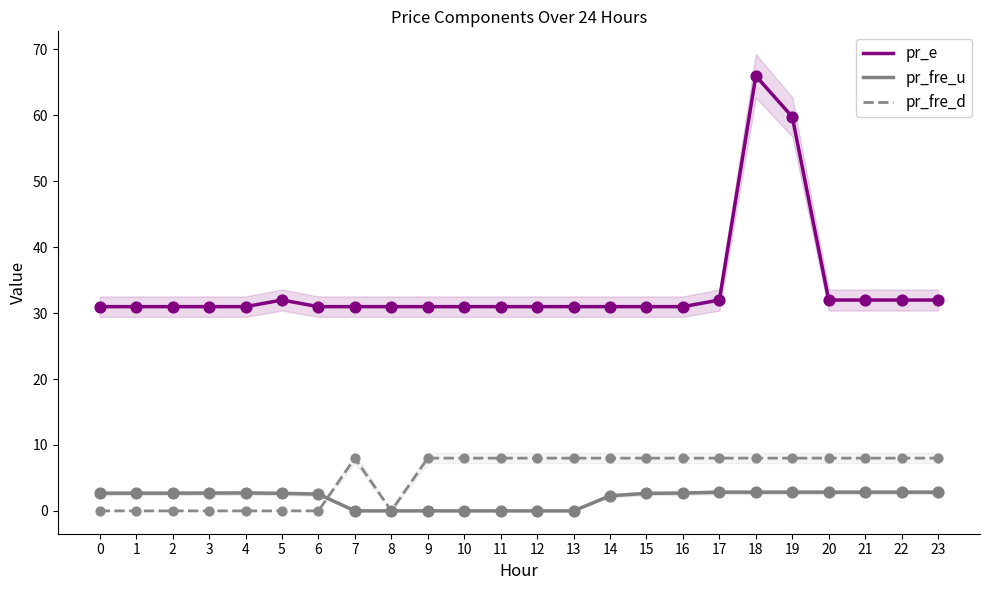

Which series has the largest total across all categories?

pr_e